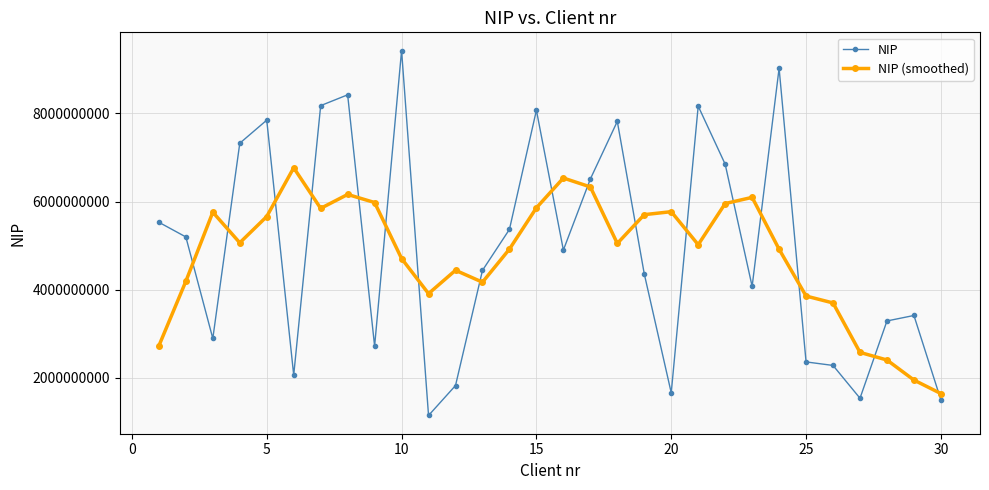

What is the value of the NIP point at the 4th from the left?

7323863930.0